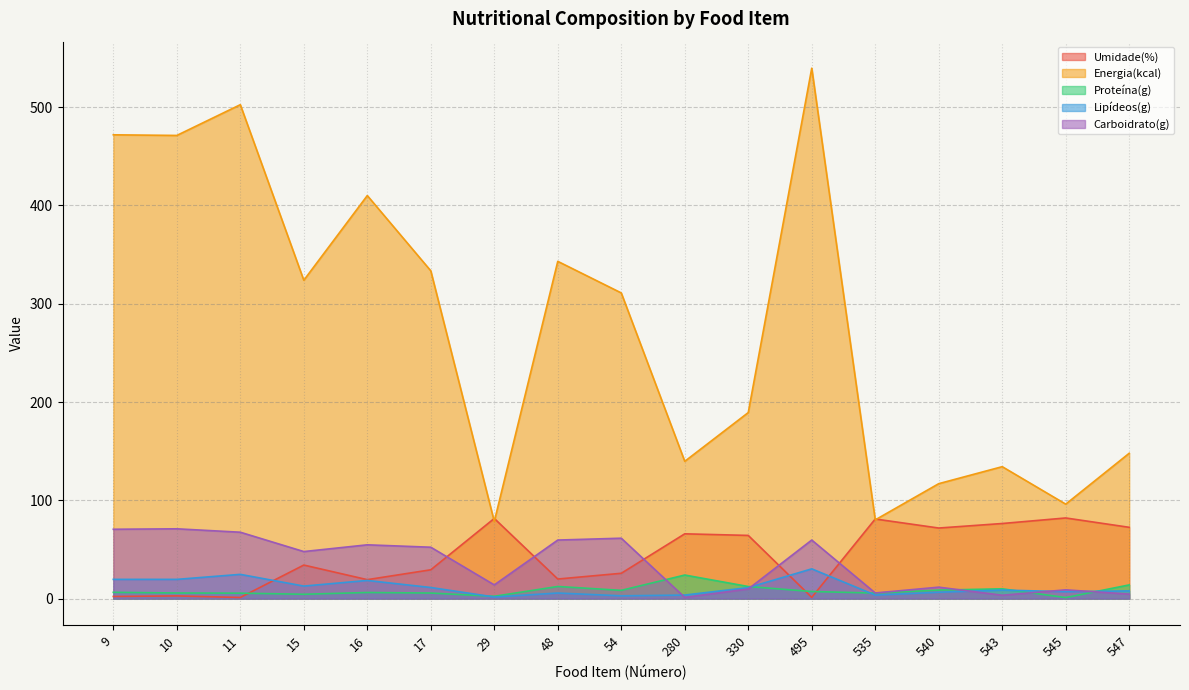

At which label is Umidade(%) closest to 41?

15